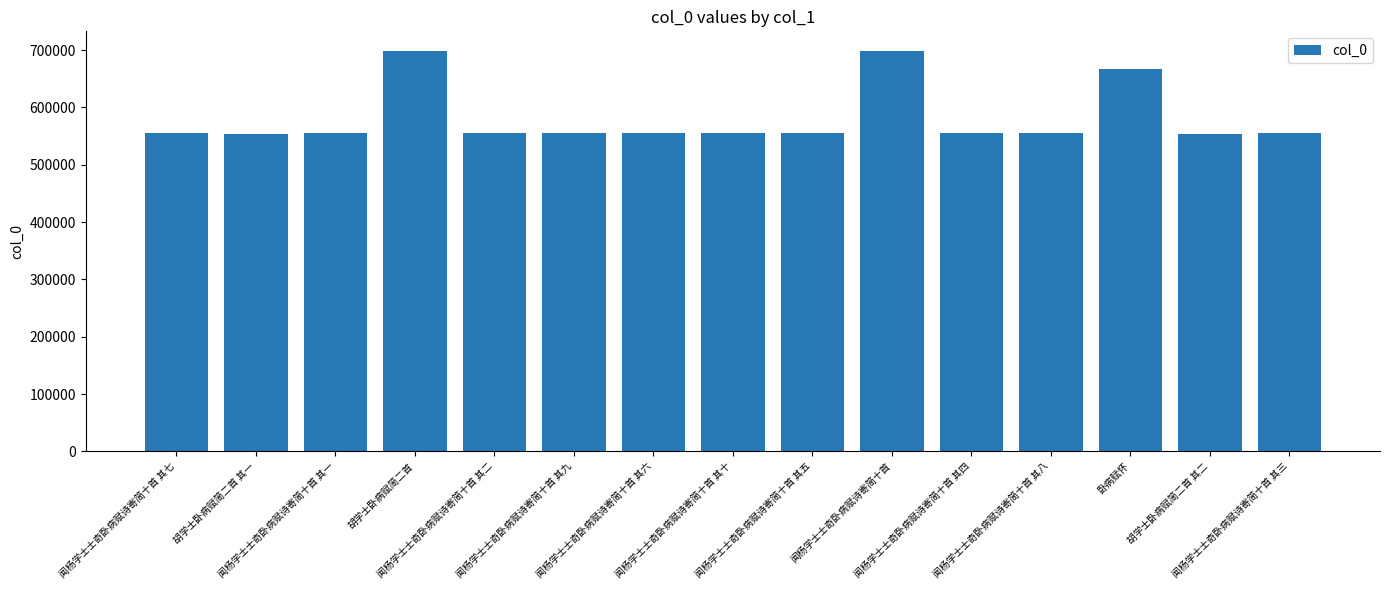

What is the average value?

581076